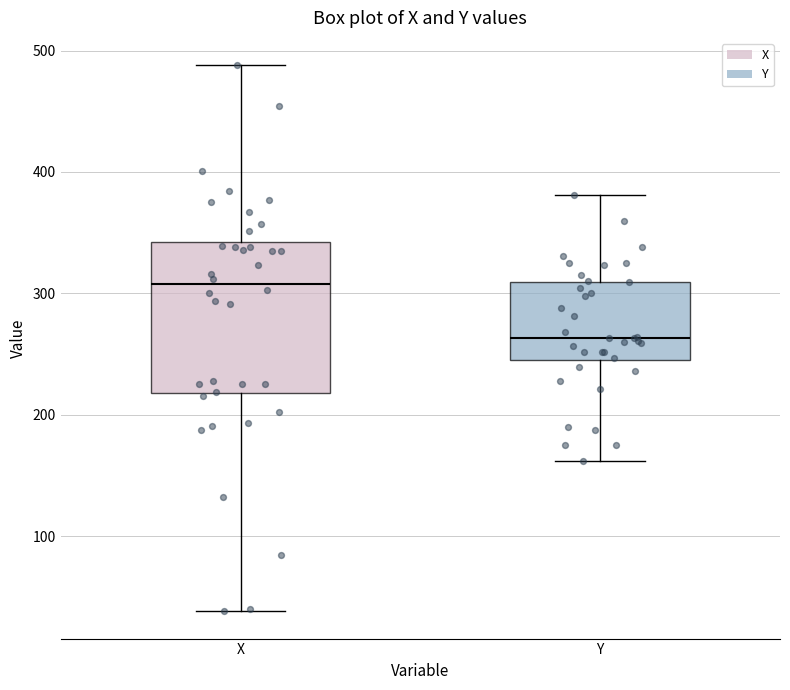

Where does the lower whisker of the box for X end on the y-axis? The values are not printed on the chart, so give them approximately, as read against the axis.

40